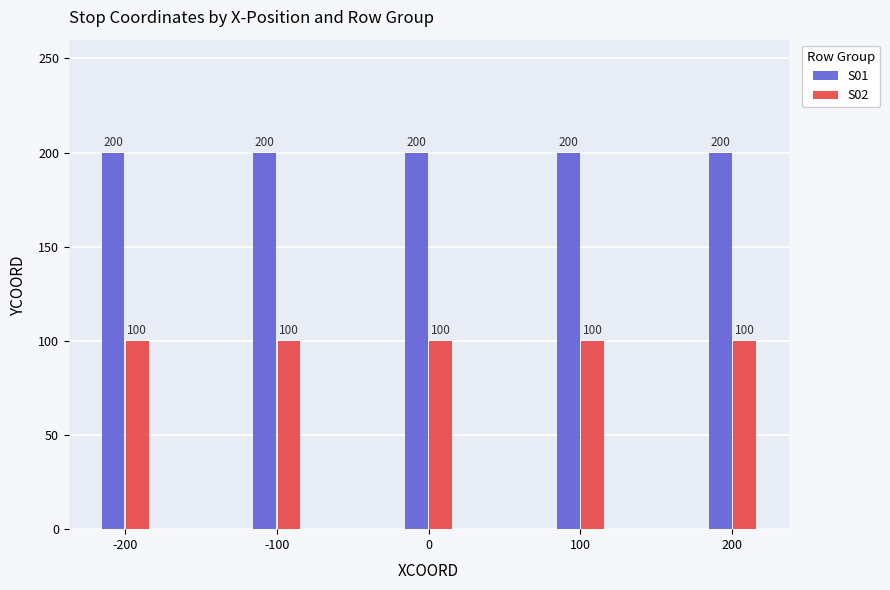

What value does the S02 series have at 100?

100